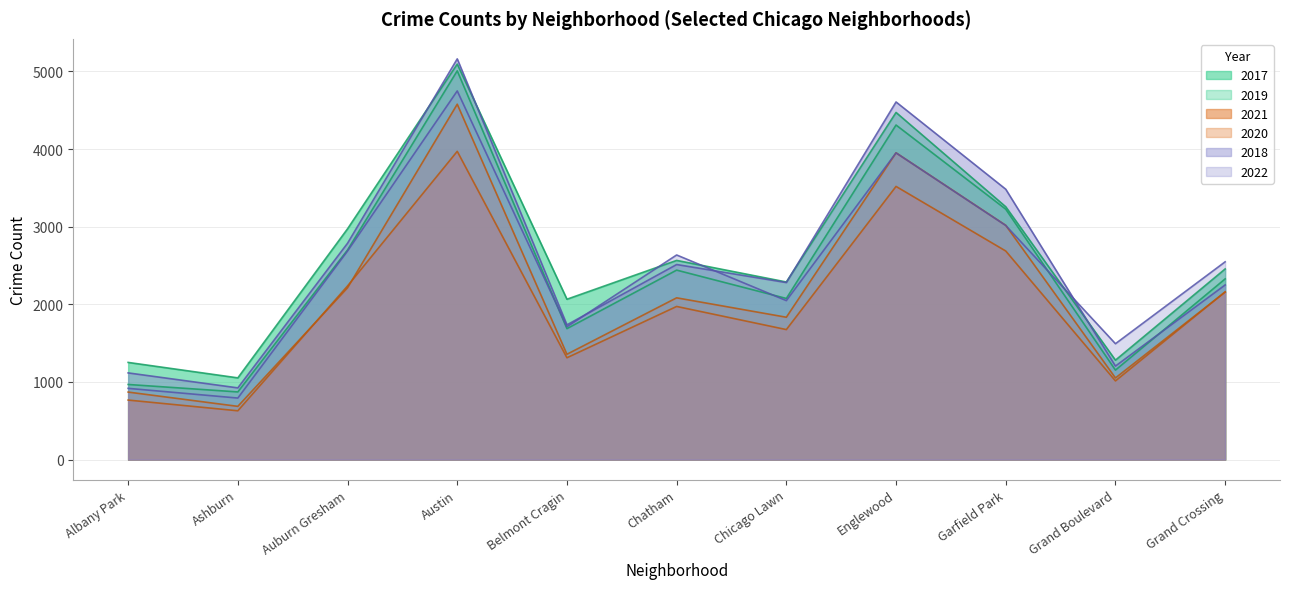

What is the value of the 2021 point at the 10th from the left?

1014